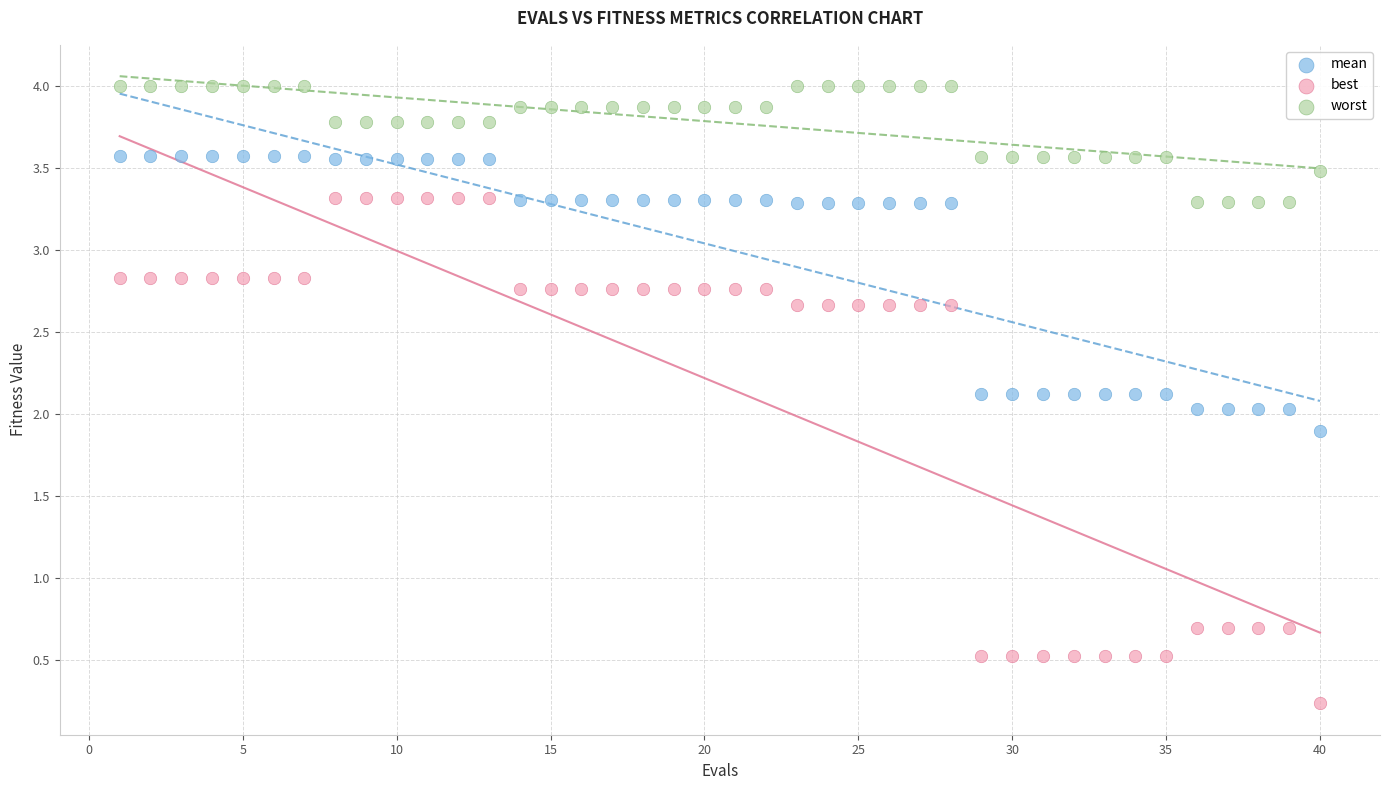

Which series has the widest spread of Y values?

best